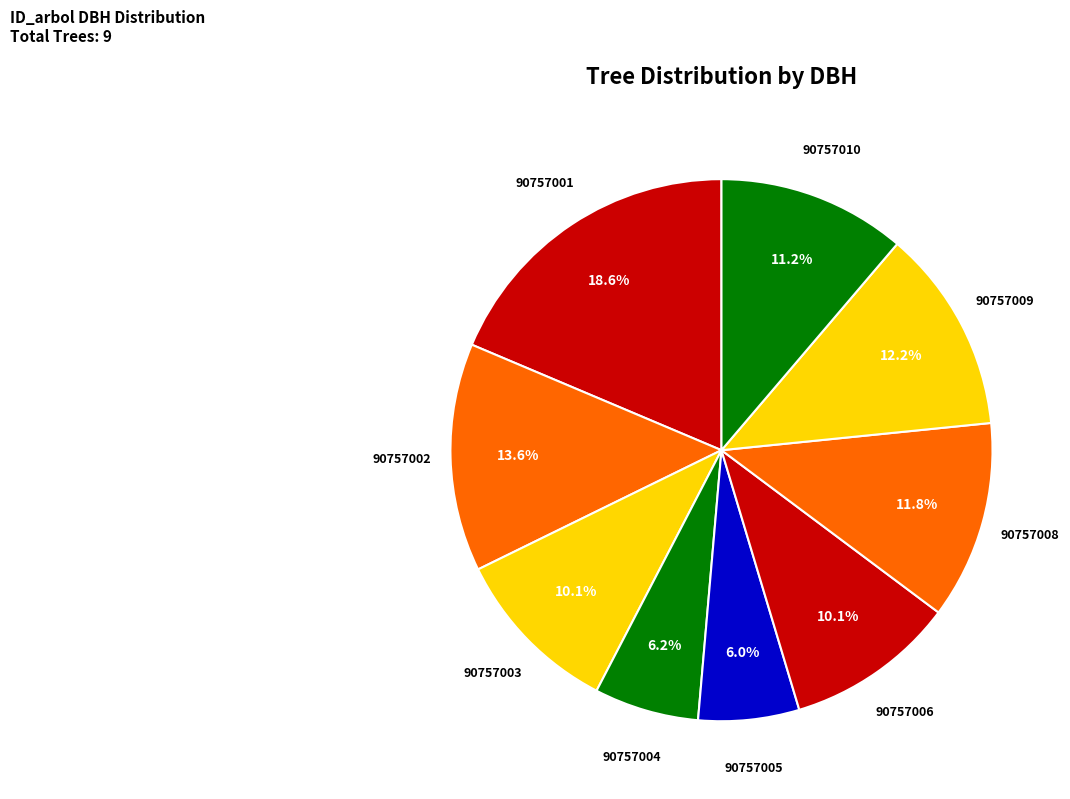

To the nearest percent, what portion does 90757010 represent?

11%